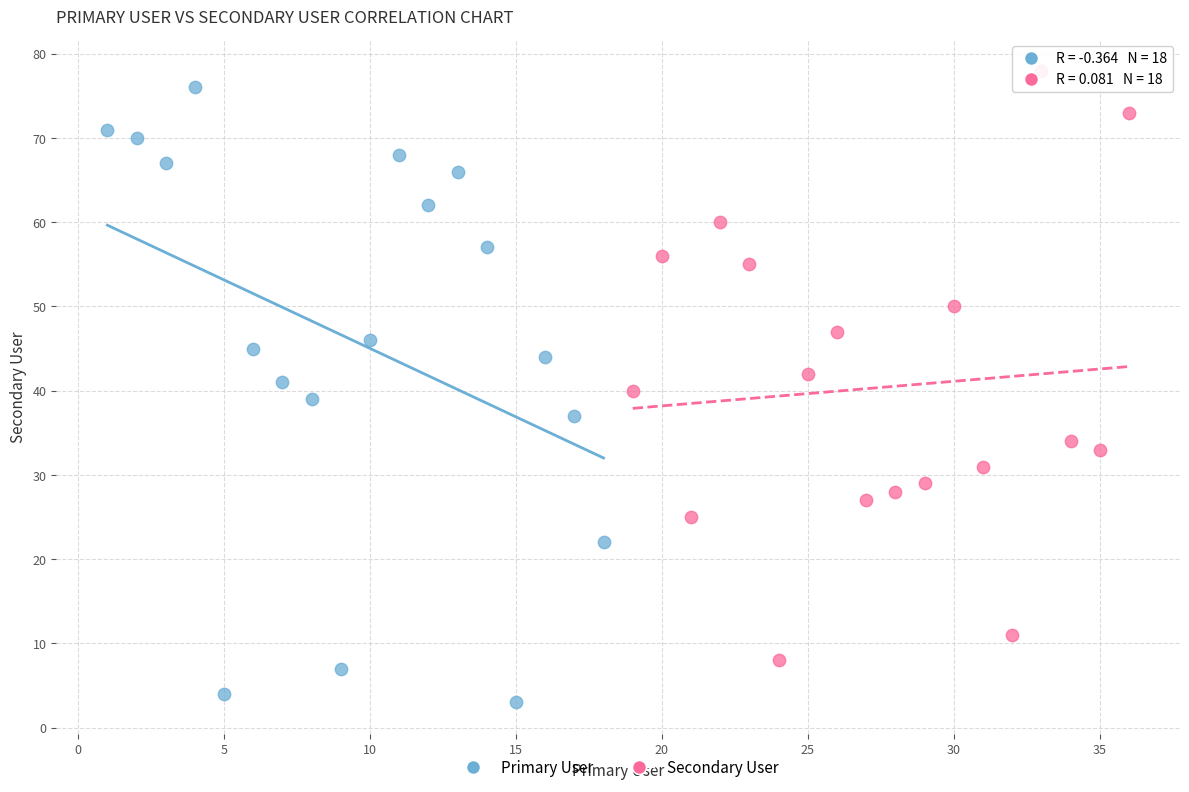

Which series reaches the maximum Y coordinate?

Secondary User